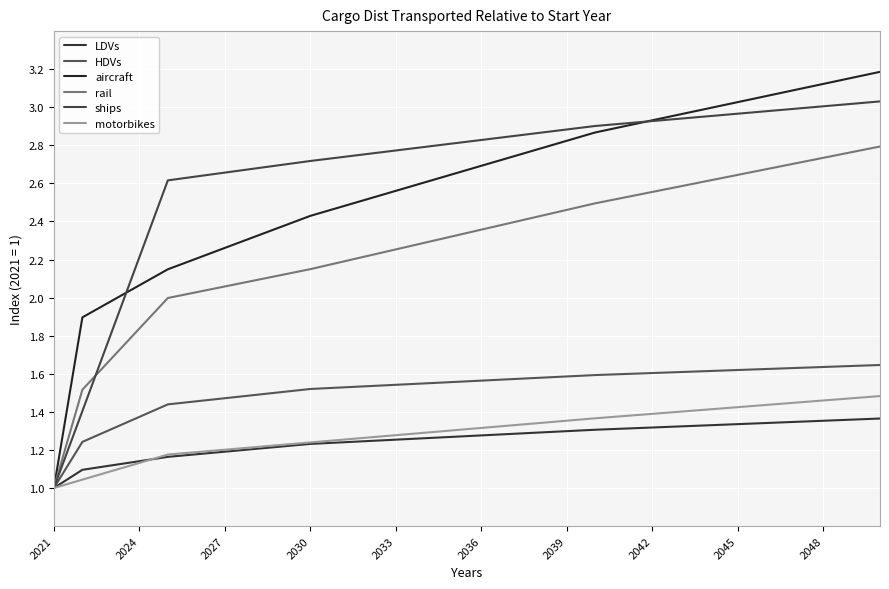

Is this an area chart (filled region under the line)?

No